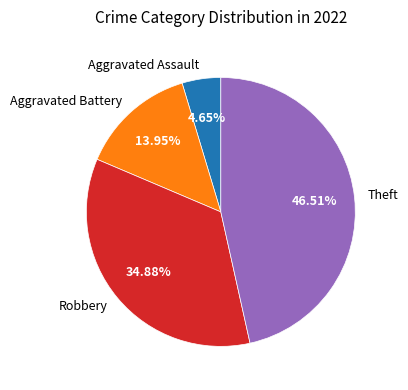

Combined, do Aggravated Battery and Aggravated Assault account for over 50%?

No